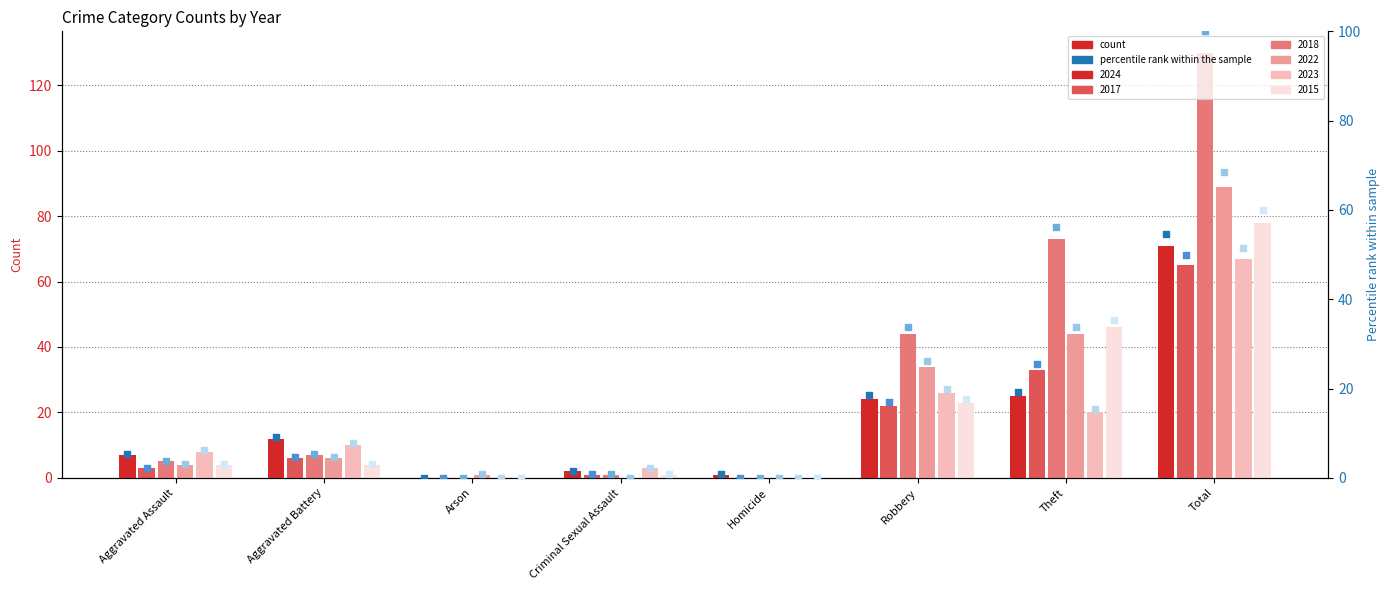

Is the value of 2015 pct at Arson greater than the value of 2018 pct at Criminal Sexual Assault?

No